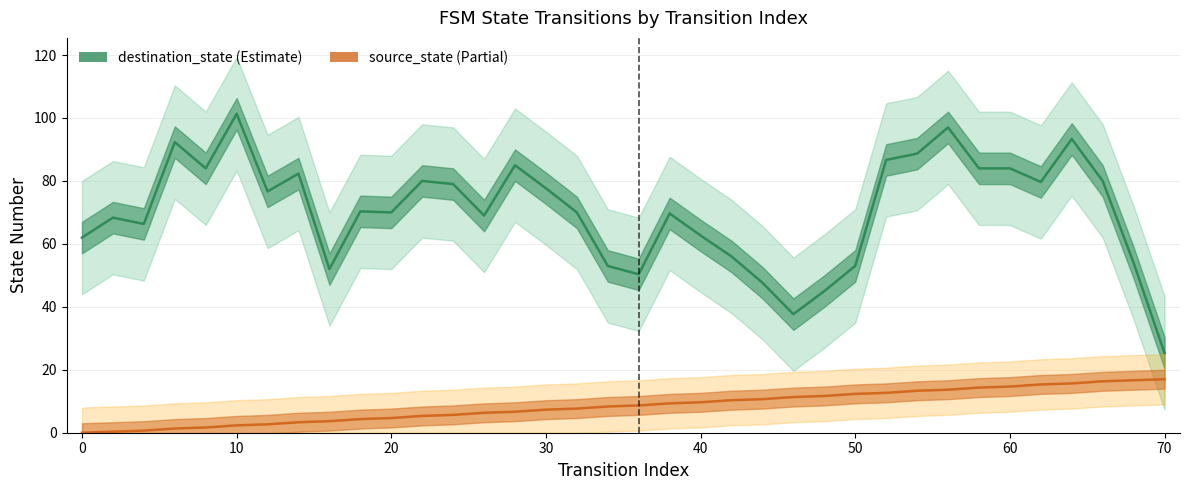

Is this an area chart (filled region under the line)?

No